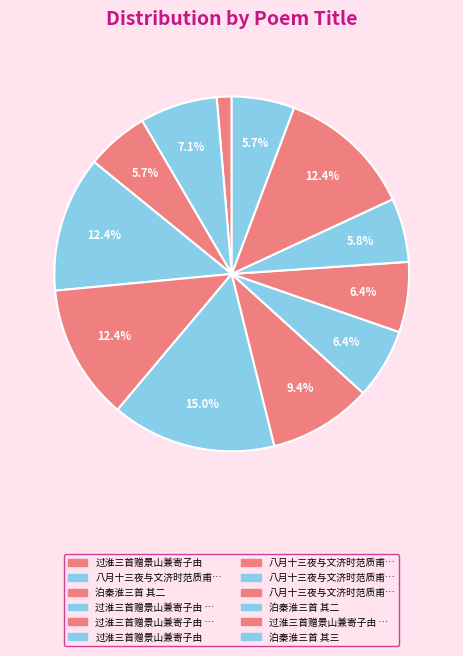

How many segments does this pie chart have?

12